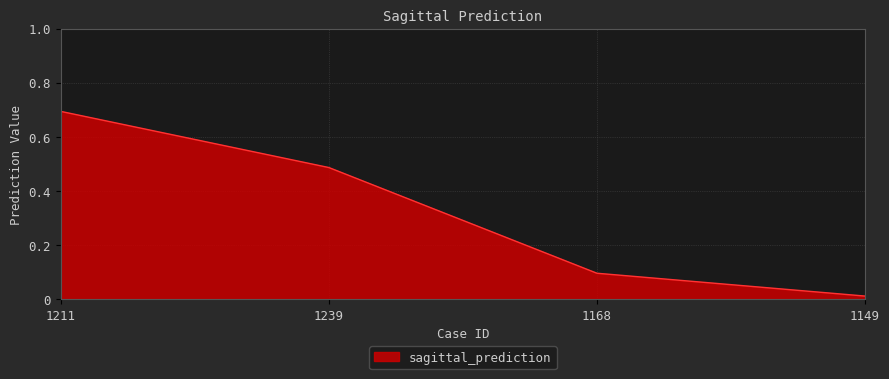

Rank the categories by value from highest to lowest.

1211, 1239, 1168, 1149